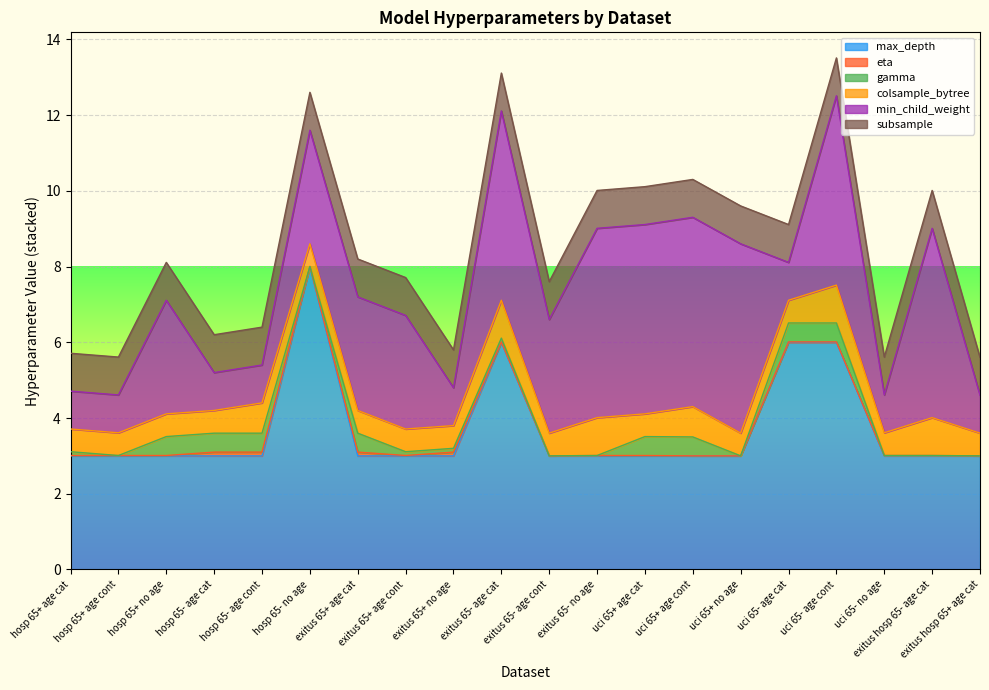

What is the average value of the min_child_weight series?

2.9